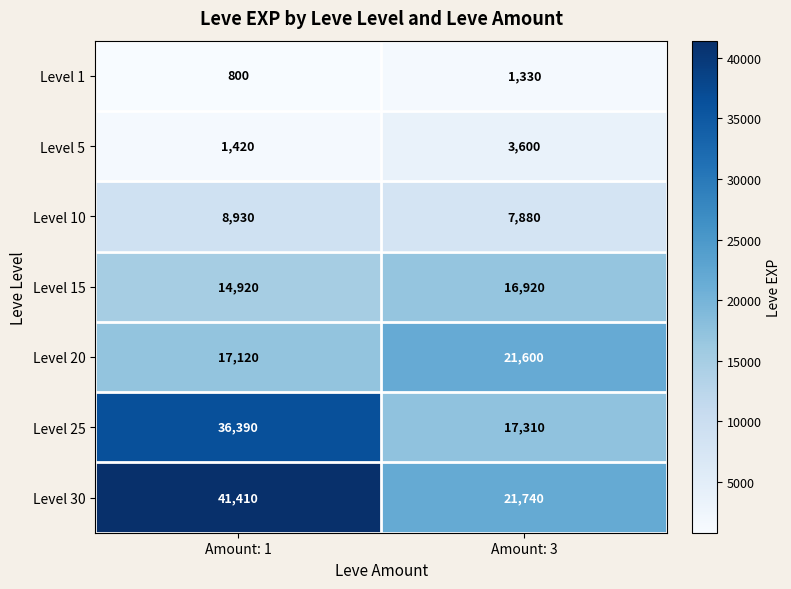

Rank the series by their maximum value, from highest to lowest.

Level 30, Level 25, Level 20, Level 15, Level 10, Level 5, Level 1